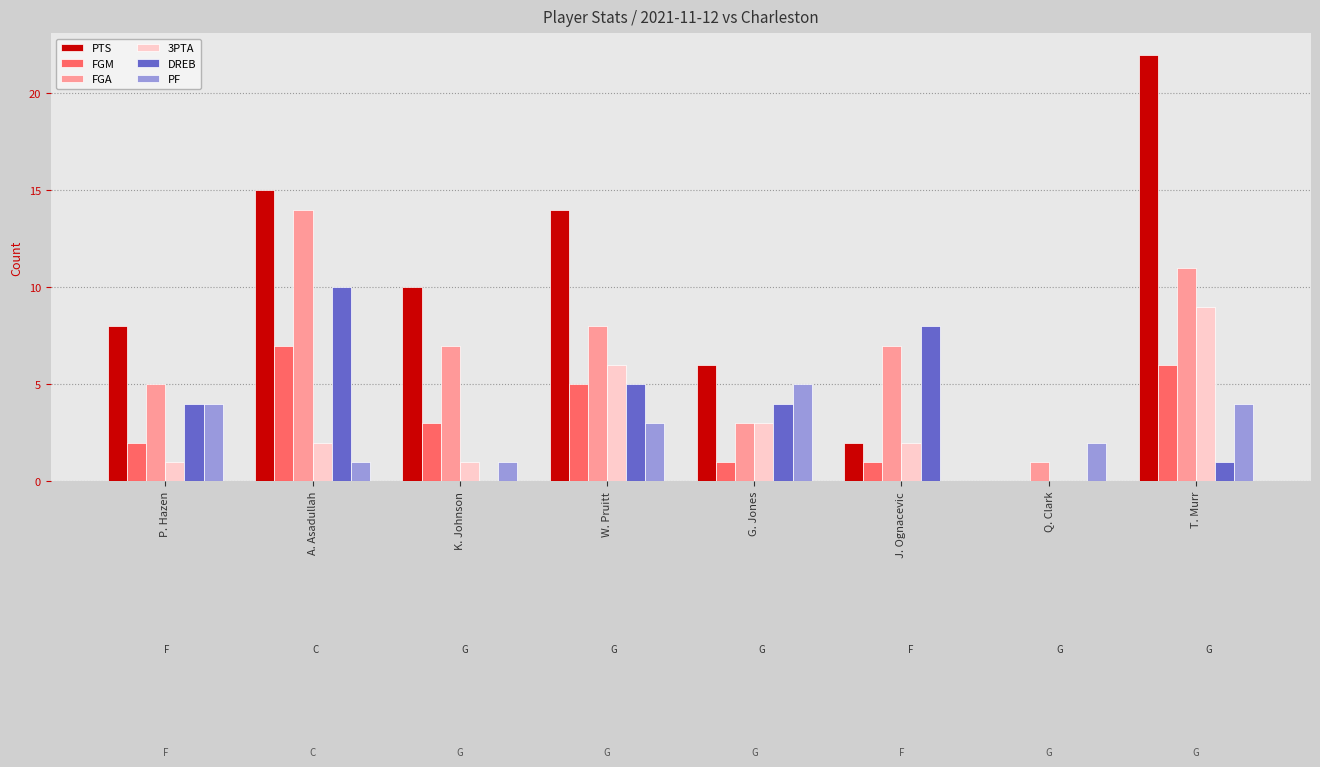

How many series are shown in this chart?

6